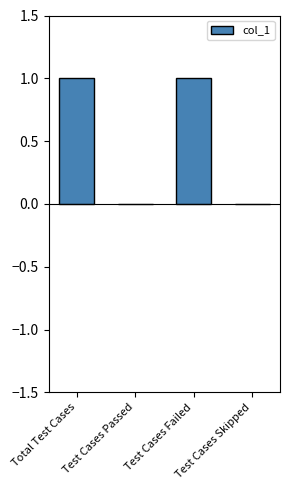

What is the greatest value displayed?

1